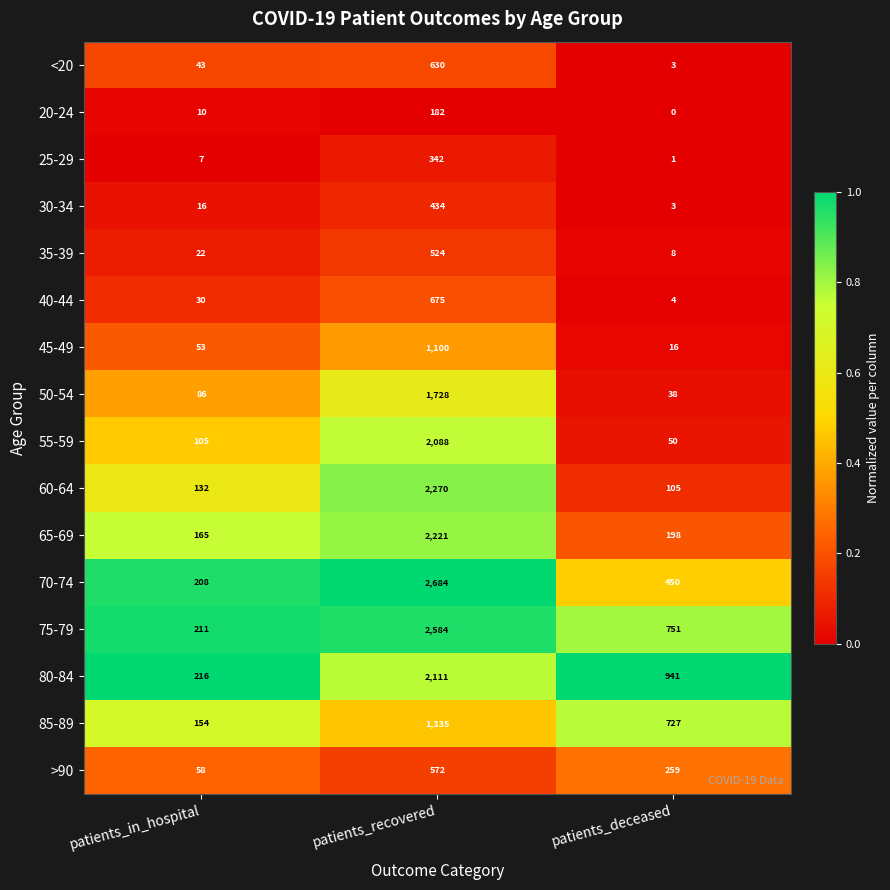

What is the average value of the 70-74 series?

1114